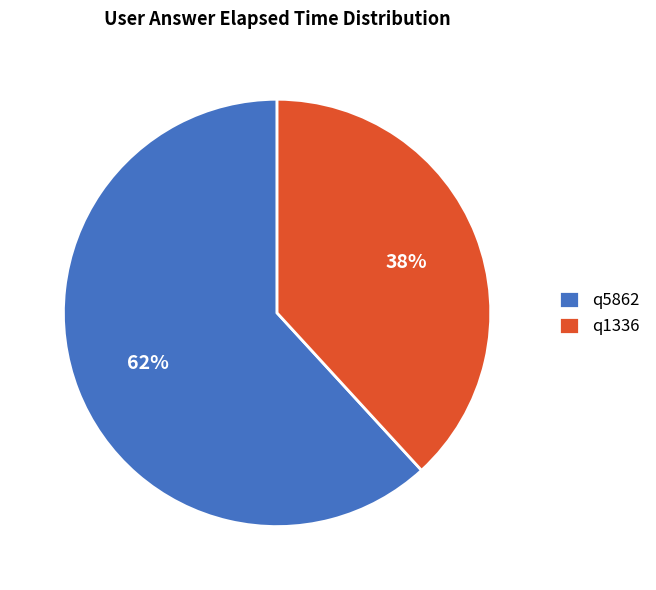

Which slice is the largest?

q5862